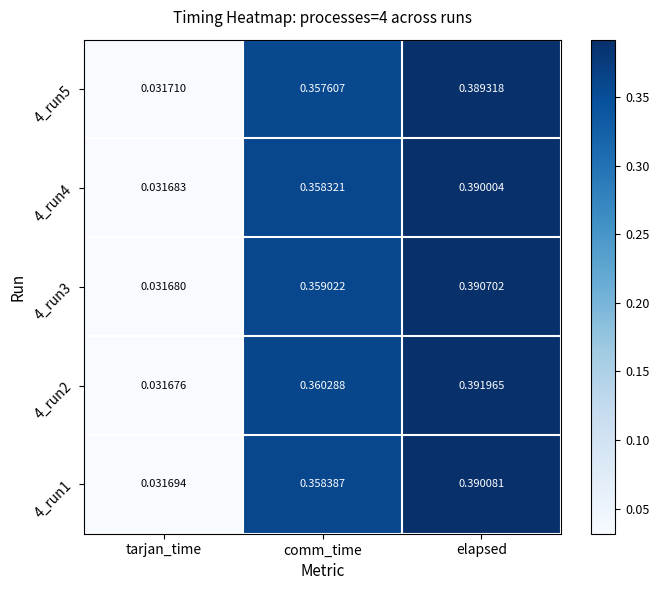

At which label is 4_run4 closest to 0?

tarjan_time